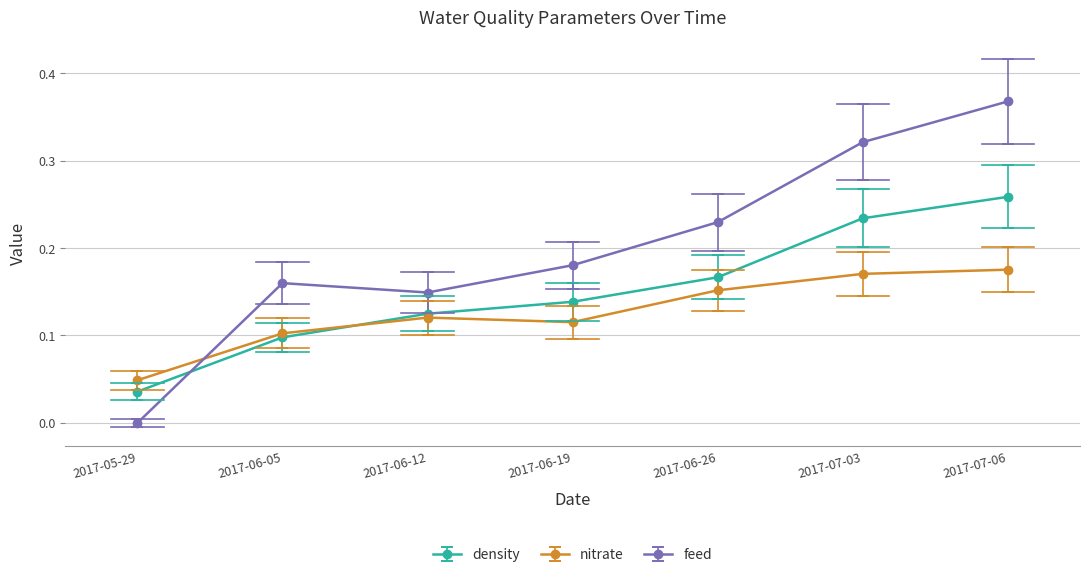

Which label corresponds to the smallest value in the chart?

2017-05-29